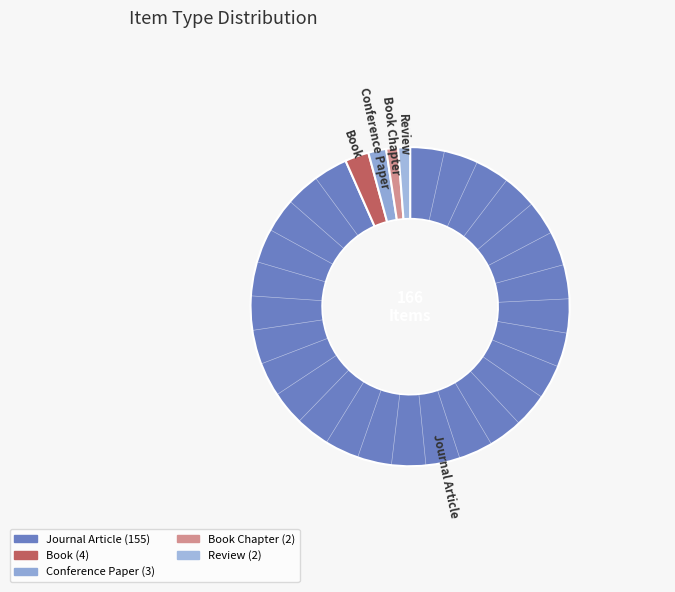

Is it true that Book is 1% of the pie?

False